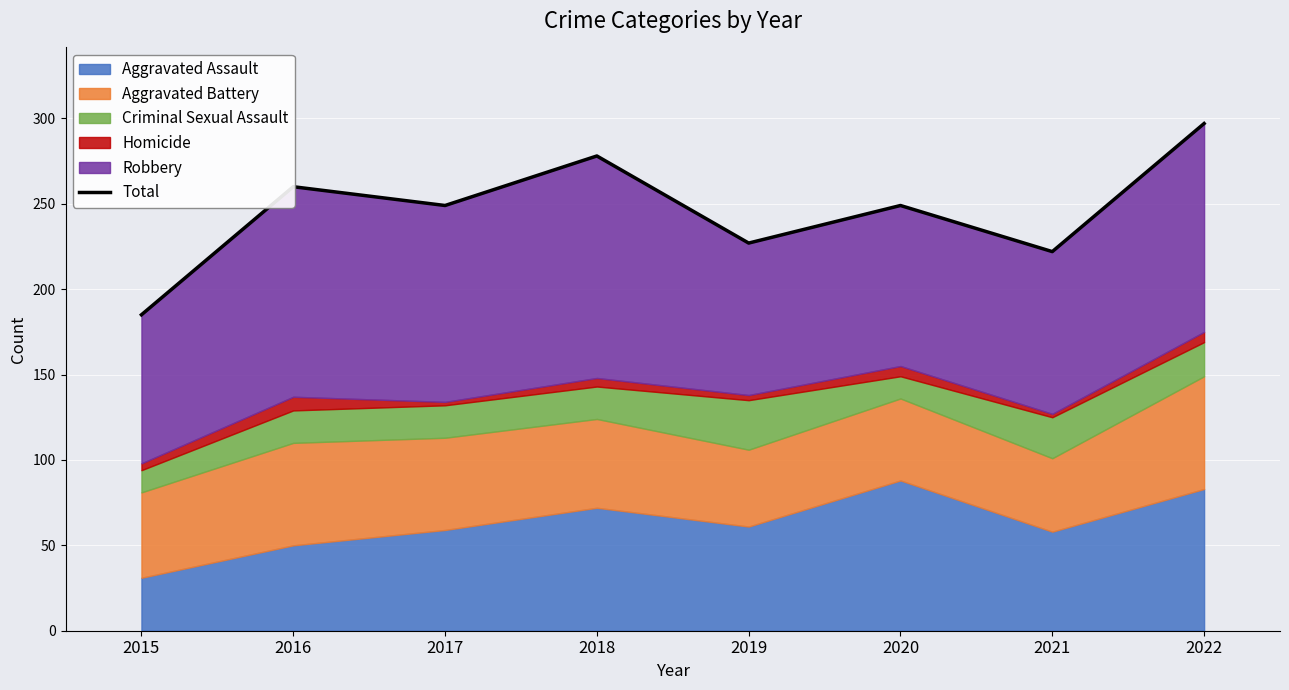

Approximately how many times larger is the value at 2017 compared to 2021?

1.1